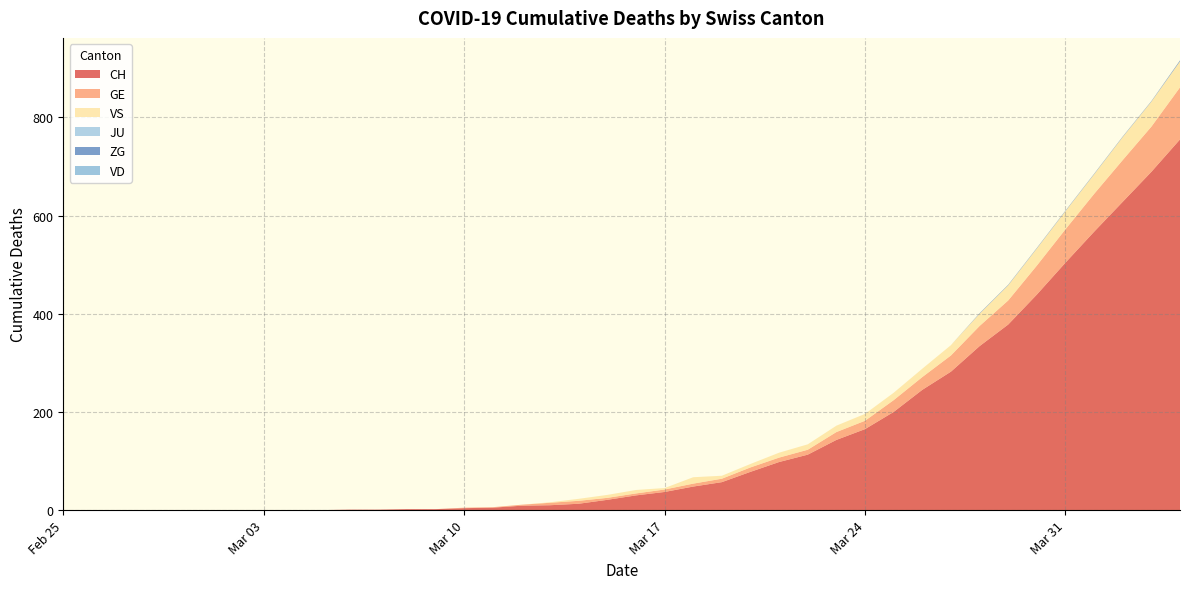

Reading right to left, extract all data points from this chart.

CH: 2020-04-04=755	2020-04-03=689	2020-04-02=628	2020-04-01=567	2020-03-31=504	2020-03-30=439	2020-03-29=378	2020-03-28=334	2020-03-27=282	2020-03-26=245	2020-03-25=200	2020-03-24=165	2020-03-23=143	2020-03-22=113	2020-03-21=98	2020-03-20=78	2020-03-19=57	2020-03-18=48	2020-03-17=37	2020-03-16=30	2020-03-15=21	2020-03-14=13	2020-03-13=10	2020-03-12=9	2020-03-11=5	2020-03-10=4	2020-03-09=2	2020-03-08=2	2020-03-07=1	2020-03-06=1	2020-03-05=0	2020-03-04=0	2020-03-03=0	2020-03-02=0	2020-03-01=0	2020-02-29=0	2020-02-28=0	2020-02-27=0	2020-02-26=0	2020-02-25=0
GE: 2020-04-04=106	2020-04-03=92	2020-04-02=85	2020-04-01=77	2020-03-31=68	2020-03-30=59	2020-03-29=49	2020-03-28=41	2020-03-27=33	2020-03-26=26	2020-03-25=24	2020-03-24=17	2020-03-23=16	2020-03-22=10	2020-03-21=9	2020-03-20=9	2020-03-19=7	2020-03-18=6	2020-03-17=5	2020-03-16=4	2020-03-15=4	2020-03-14=6	2020-03-13=5	2020-03-12=2	2020-03-11=1	2020-03-10=1	2020-03-09=0	2020-03-08=0	2020-03-07=0	2020-03-06=0	2020-03-05=0	2020-03-04=0	2020-03-03=0	2020-03-02=0	2020-03-01=0	2020-02-29=0	2020-02-28=0	2020-02-27=0	2020-02-26=0	2020-02-25=0
VS: 2020-04-04=53	2020-04-03=51	2020-04-02=47	2020-04-01=40	2020-03-31=37	2020-03-30=35	2020-03-29=31	2020-03-28=25	2020-03-27=21	2020-03-26=17	2020-03-25=15	2020-03-24=14	2020-03-23=13	2020-03-22=11	2020-03-21=10	2020-03-20=7	2020-03-19=6	2020-03-18=13	2020-03-17=3	2020-03-16=7	2020-03-15=6	2020-03-14=4	2020-03-13=1	2020-03-12=0	2020-03-11=0	2020-03-10=0	2020-03-09=0	2020-03-08=0	2020-03-07=0	2020-03-06=0	2020-03-05=0	2020-03-04=0	2020-03-03=0	2020-03-02=0	2020-03-01=0	2020-02-29=0	2020-02-28=0	2020-02-27=0	2020-02-26=0	2020-02-25=0
JU: 2020-04-04=0	2020-04-03=0	2020-04-02=0	2020-04-01=0	2020-03-31=0	2020-03-30=0	2020-03-29=0	2020-03-28=0	2020-03-27=0	2020-03-26=0	2020-03-25=0	2020-03-24=0	2020-03-23=0	2020-03-22=0	2020-03-21=0	2020-03-20=0	2020-03-19=0	2020-03-18=0	2020-03-17=0	2020-03-16=0	2020-03-15=0	2020-03-14=0	2020-03-13=0	2020-03-12=0	2020-03-11=0	2020-03-10=0	2020-03-09=0	2020-03-08=0	2020-03-07=0	2020-03-06=0	2020-03-05=0	2020-03-04=0	2020-03-03=0	2020-03-02=0	2020-03-01=0	2020-02-29=0	2020-02-28=0	2020-02-27=0	2020-02-26=0	2020-02-25=0
ZG: 2020-04-04=2	2020-04-03=1	2020-04-02=1	2020-04-01=1	2020-03-31=1	2020-03-30=1	2020-03-29=1	2020-03-28=1	2020-03-27=0	2020-03-26=0	2020-03-25=0	2020-03-24=0	2020-03-23=0	2020-03-22=0	2020-03-21=0	2020-03-20=0	2020-03-19=0	2020-03-18=0	2020-03-17=0	2020-03-16=0	2020-03-15=0	2020-03-14=0	2020-03-13=0	2020-03-12=0	2020-03-11=0	2020-03-10=0	2020-03-09=0	2020-03-08=0	2020-03-07=0	2020-03-06=0	2020-03-05=0	2020-03-04=0	2020-03-03=0	2020-03-02=0	2020-03-01=0	2020-02-29=0	2020-02-28=0	2020-02-27=0	2020-02-26=0	2020-02-25=0
VD: 2020-04-04=0	2020-04-03=0	2020-04-02=0	2020-04-01=0	2020-03-31=0	2020-03-30=0	2020-03-29=0	2020-03-28=0	2020-03-27=0	2020-03-26=0	2020-03-25=0	2020-03-24=0	2020-03-23=0	2020-03-22=0	2020-03-21=0	2020-03-20=0	2020-03-19=0	2020-03-18=0	2020-03-17=0	2020-03-16=0	2020-03-15=0	2020-03-14=0	2020-03-13=0	2020-03-12=0	2020-03-11=0	2020-03-10=0	2020-03-09=0	2020-03-08=0	2020-03-07=0	2020-03-06=0	2020-03-05=0	2020-03-04=0	2020-03-03=0	2020-03-02=0	2020-03-01=0	2020-02-29=0	2020-02-28=0	2020-02-27=0	2020-02-26=0	2020-02-25=0